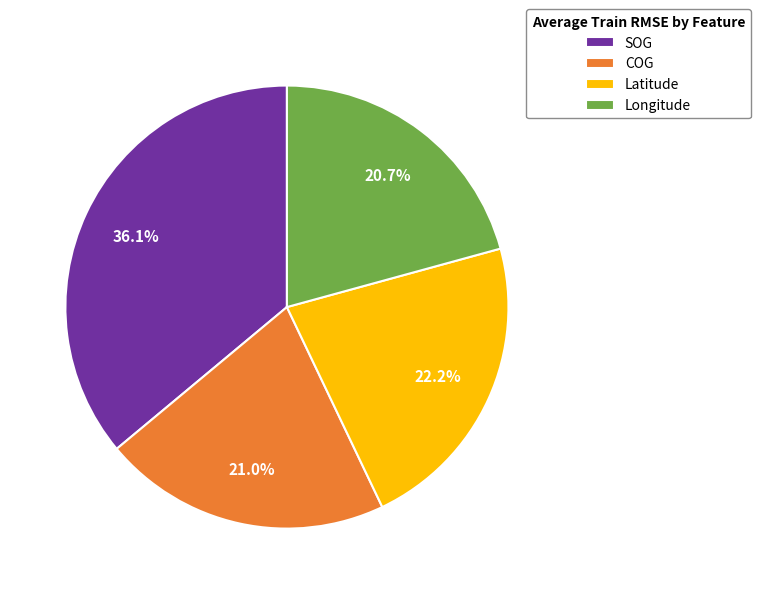

To the nearest percent, what is the difference between the Latitude and SOG slice percentages?

14%